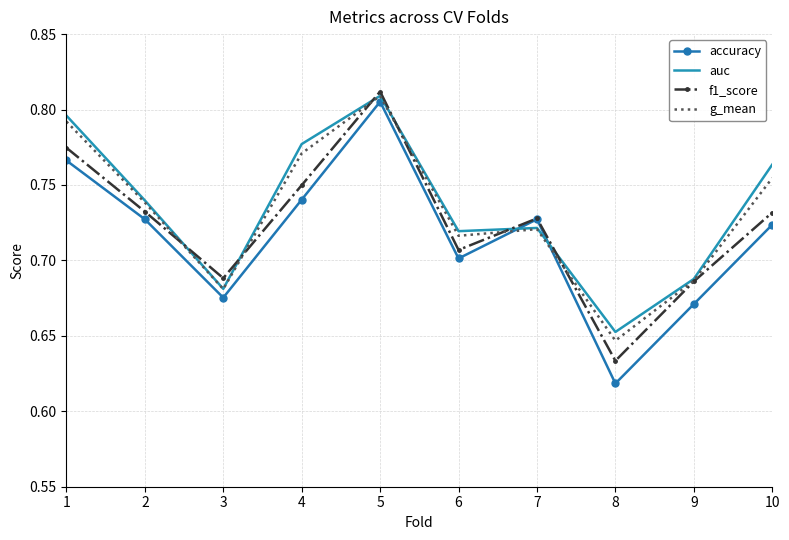

How many interior local valleys does the f1_score series have?

3